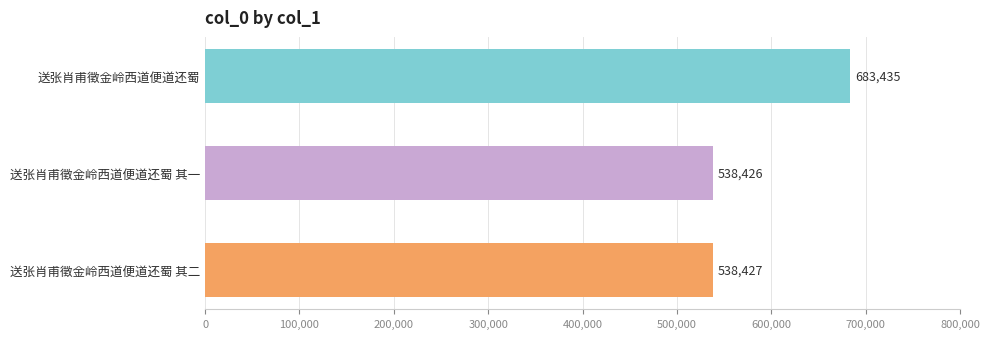

Approximately how many times larger is the value at 送张肖甫徵金岭西道便道还蜀 compared to 送张肖甫徵金岭西道便道还蜀 其二?

1.3